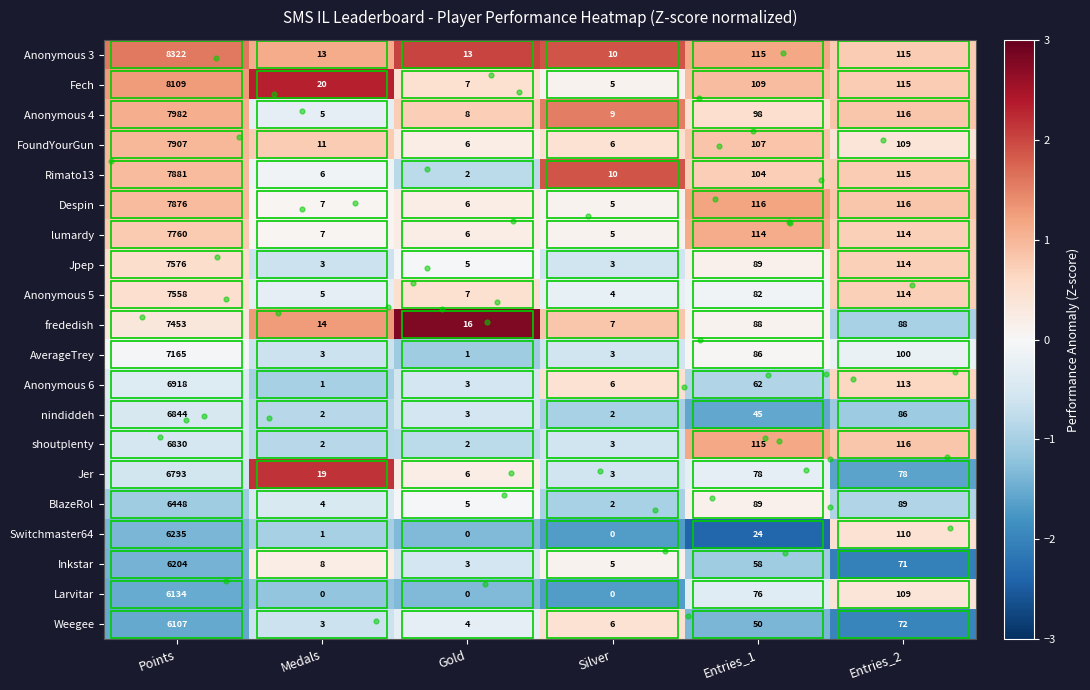

How many data points in Rimato13 are less than 104?

3